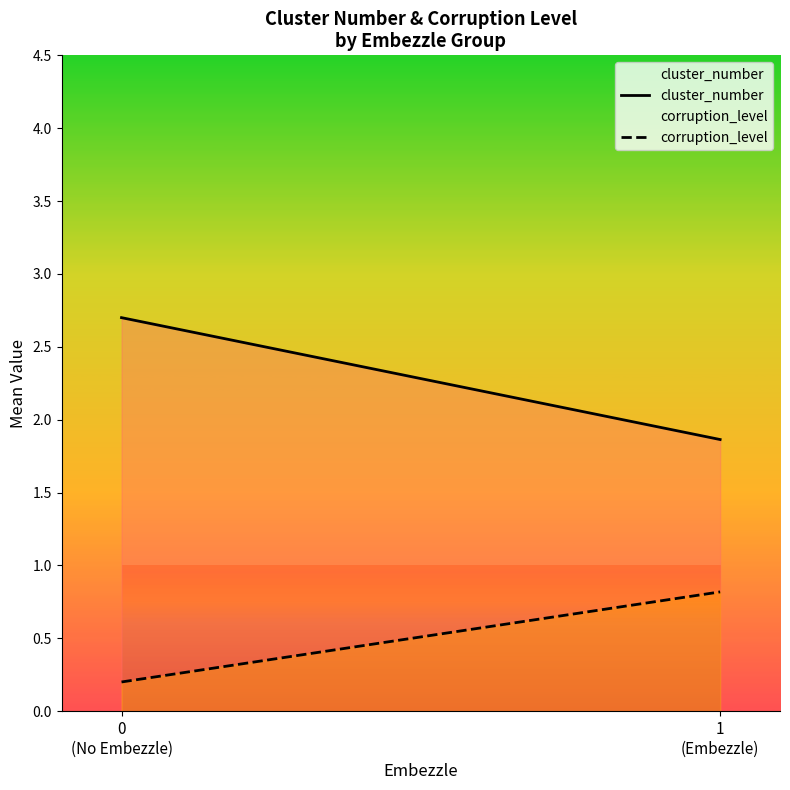

What is the maximum value shown in the chart?

2.7